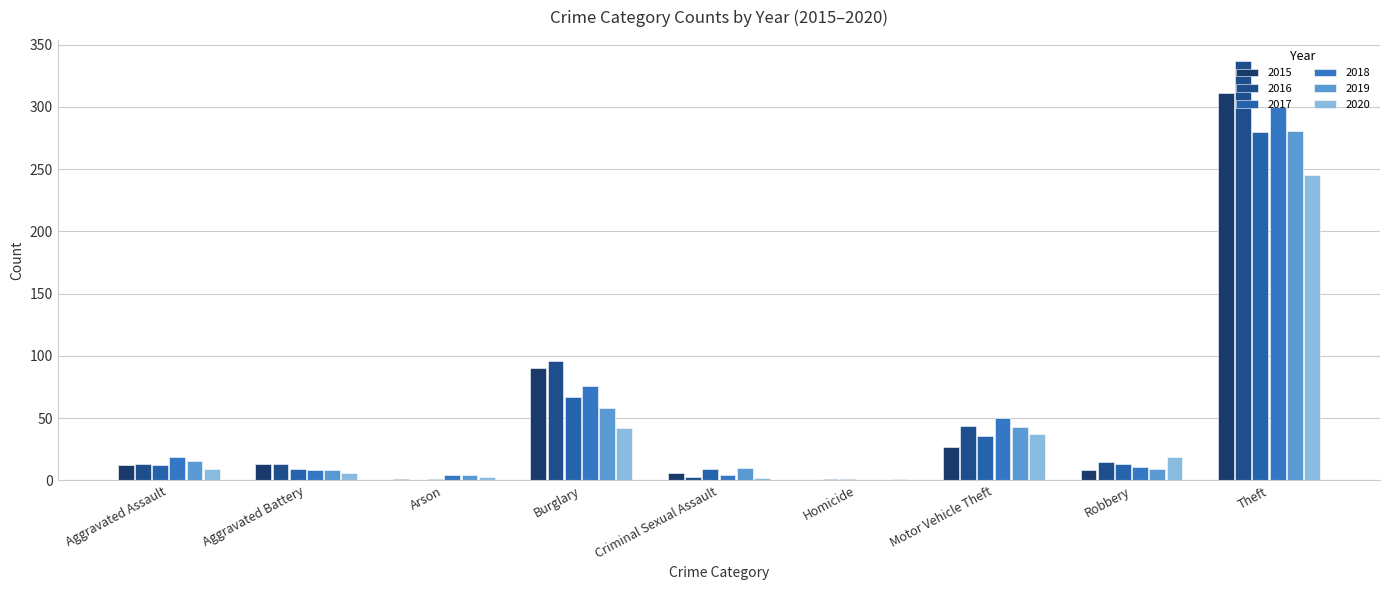

True or false: 2019 has a value of 8 at Aggravated Battery.

True